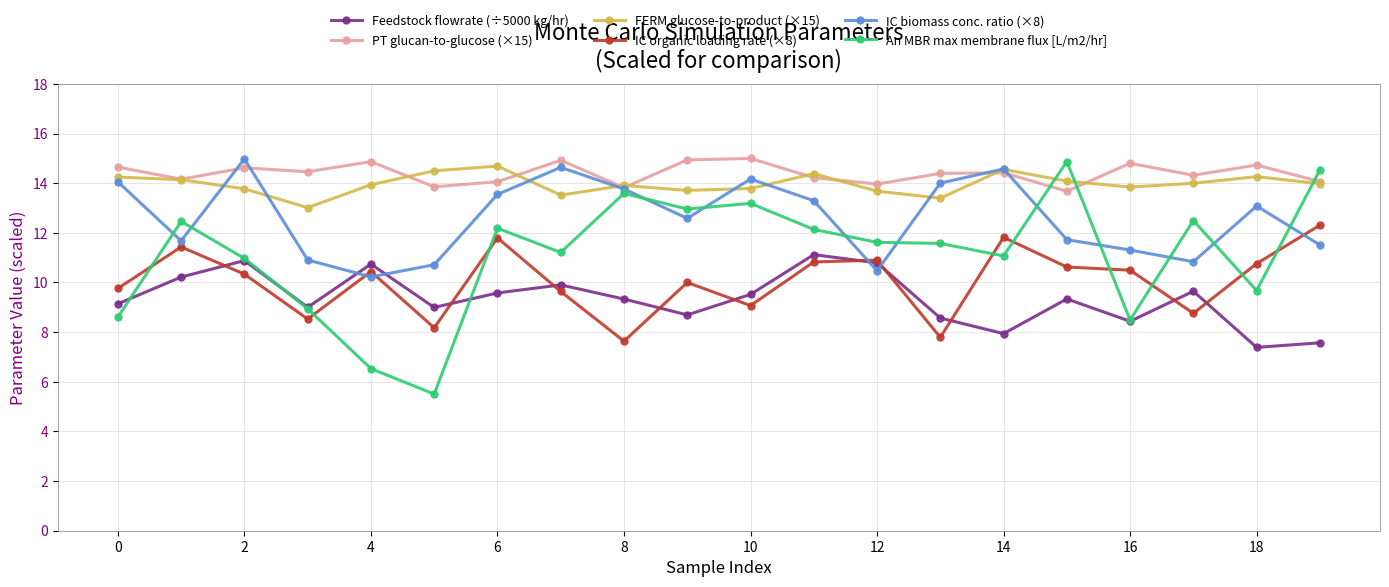

At how many categories does at least one series exceed 7?

20